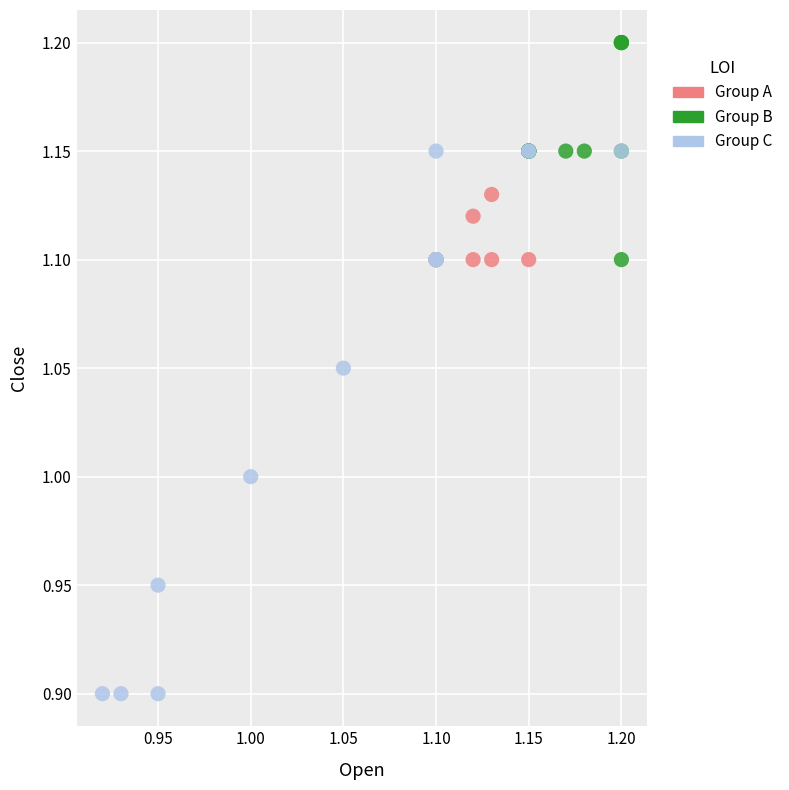

Which series reaches the minimum Y coordinate?

Group C